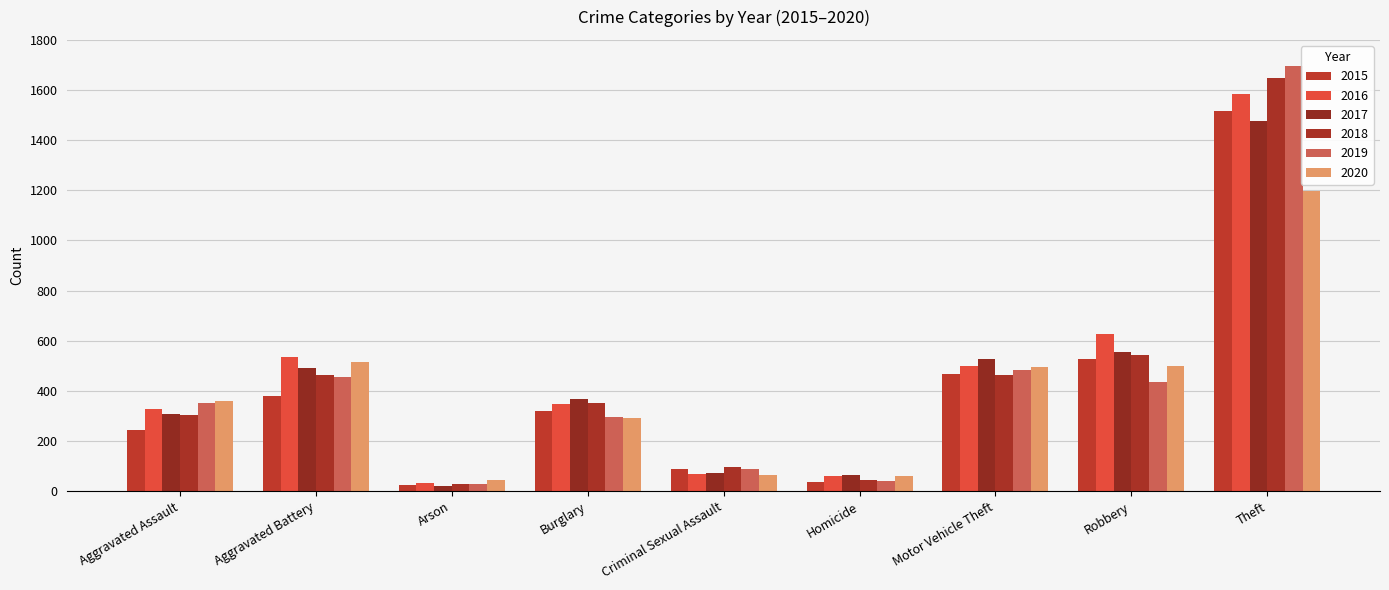

Are the bars horizontal?

No